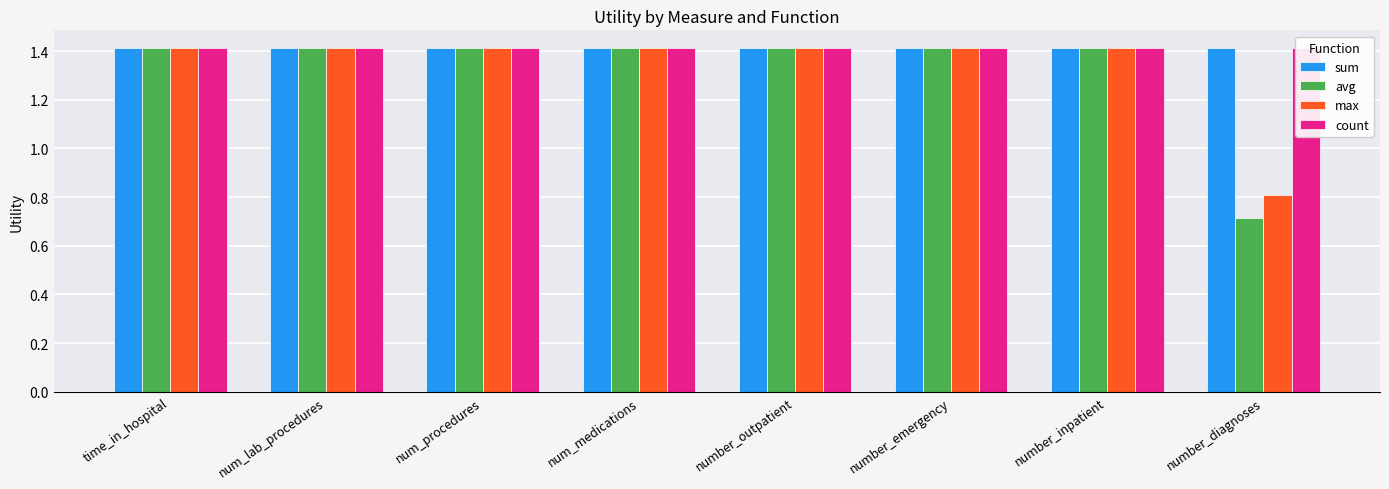

Read the sum value at number_diagnoses.

1.4